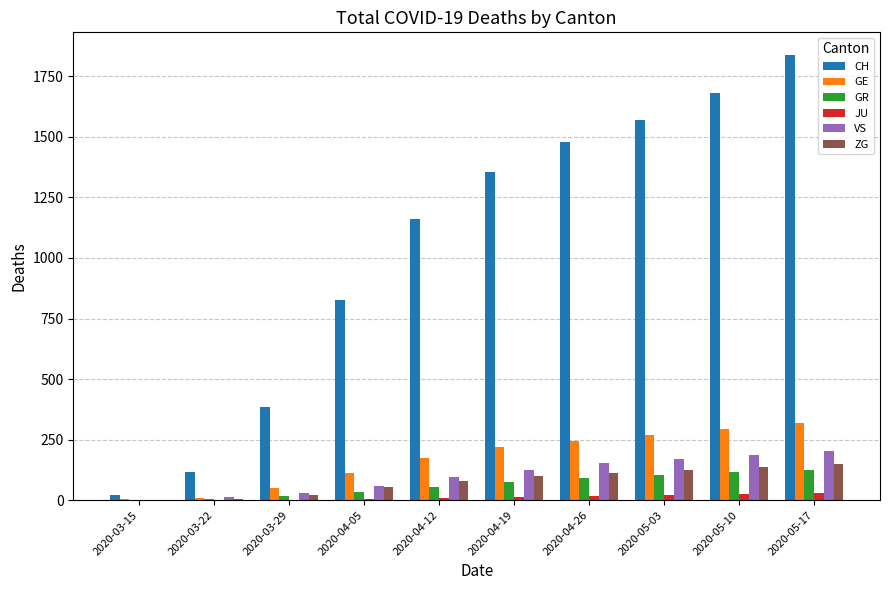

Which series changed the most between 2020-03-29 and 2020-04-26?

CH